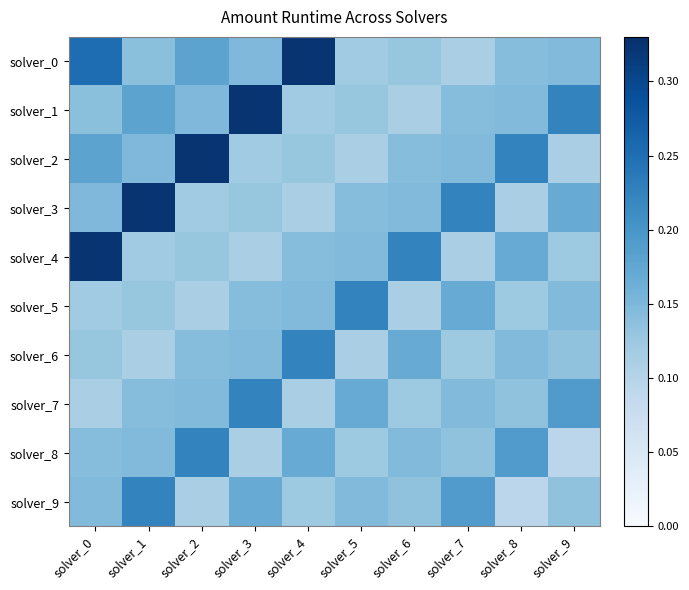

At solver_2, list the series in order from largest to smallest.

solver_2, solver_8, solver_0, solver_1, solver_7, solver_6, solver_4, solver_3, solver_5, solver_9